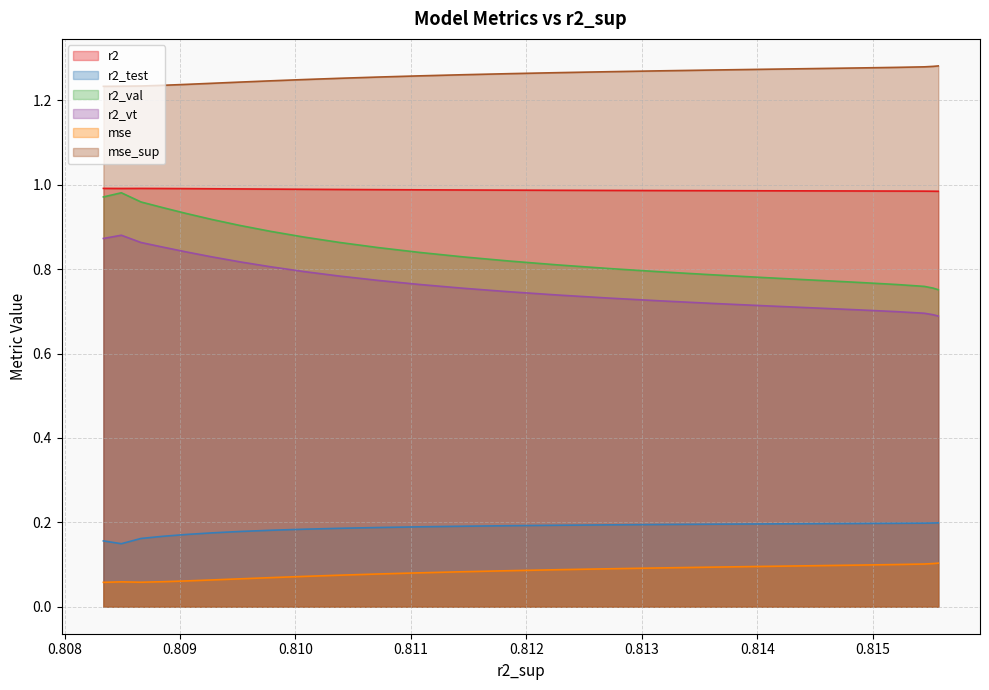

Which series has the largest total across all categories?

mse_sup